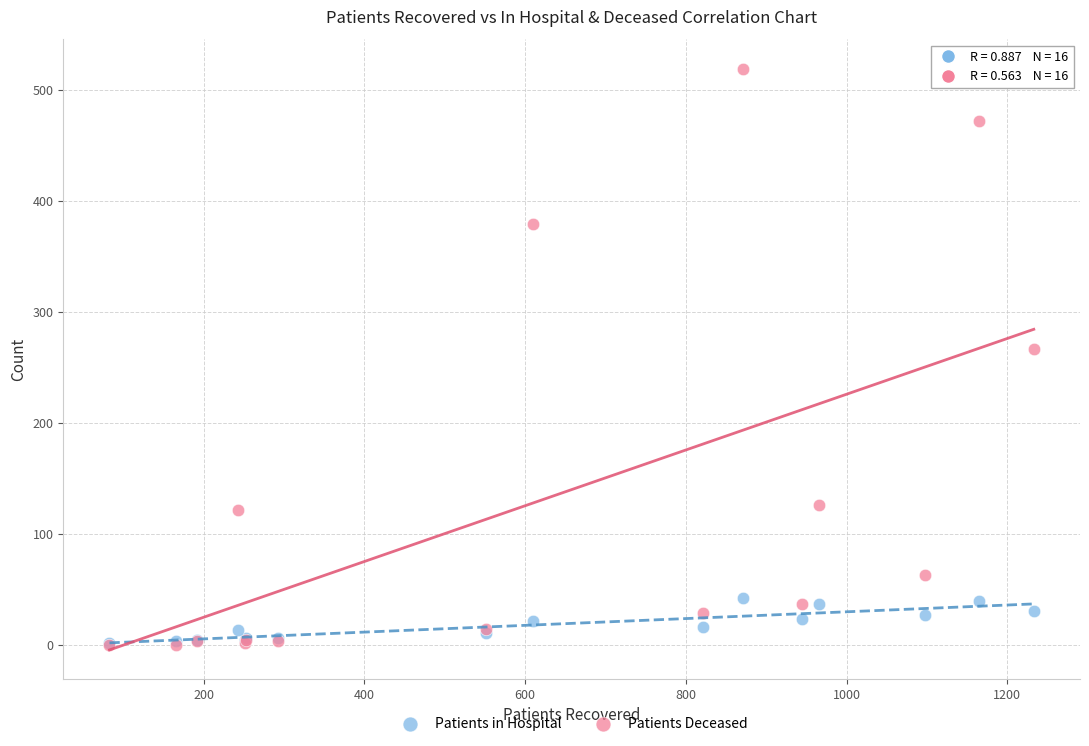

In the Patients Deceased series, what Y value is closest to 259?

266